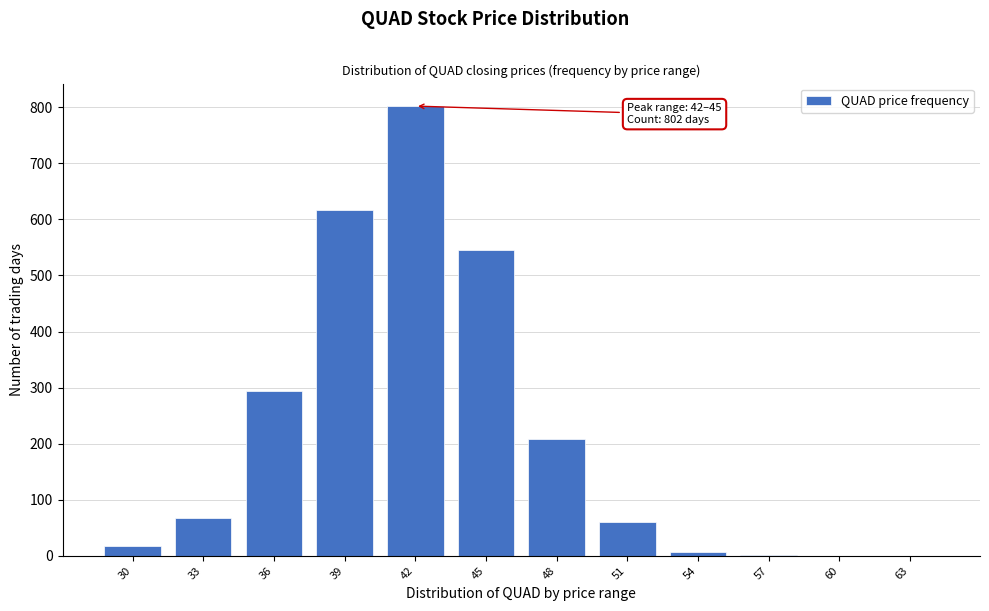

At which label is the value closest to 401?

36